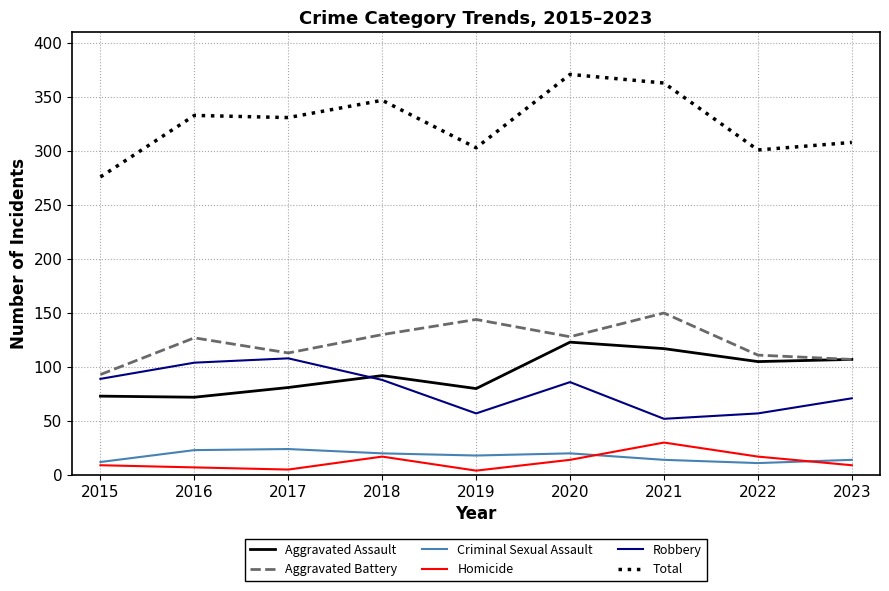

Which series has the largest range (max minus min)?

Total